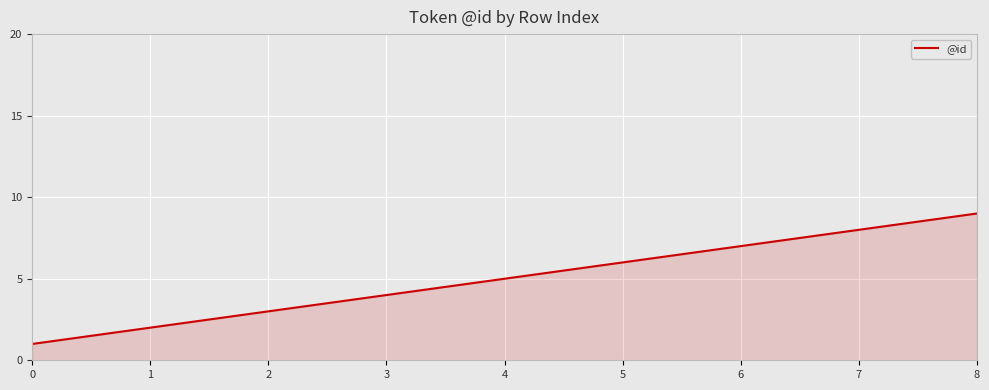

True or false: the data shows 2 at 1.

True